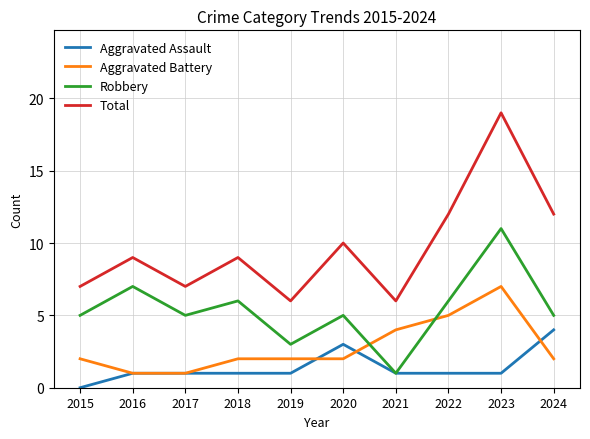

True or false: Total and Aggravated Assault cross at least once.

False